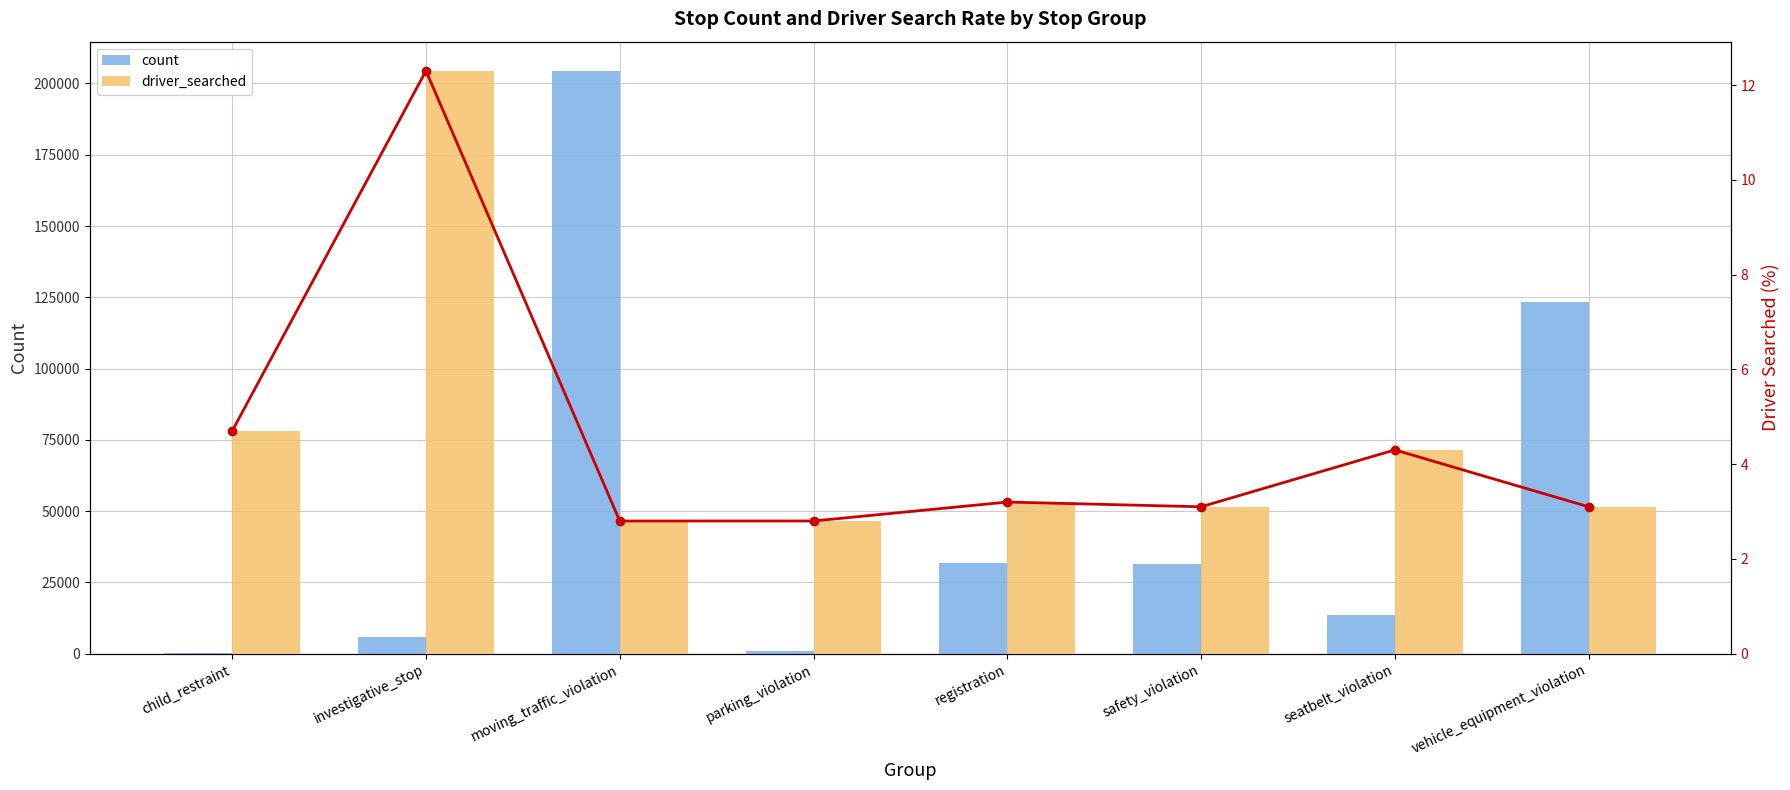

What is the difference between the maximum and second lowest values in the count series?

203389.0